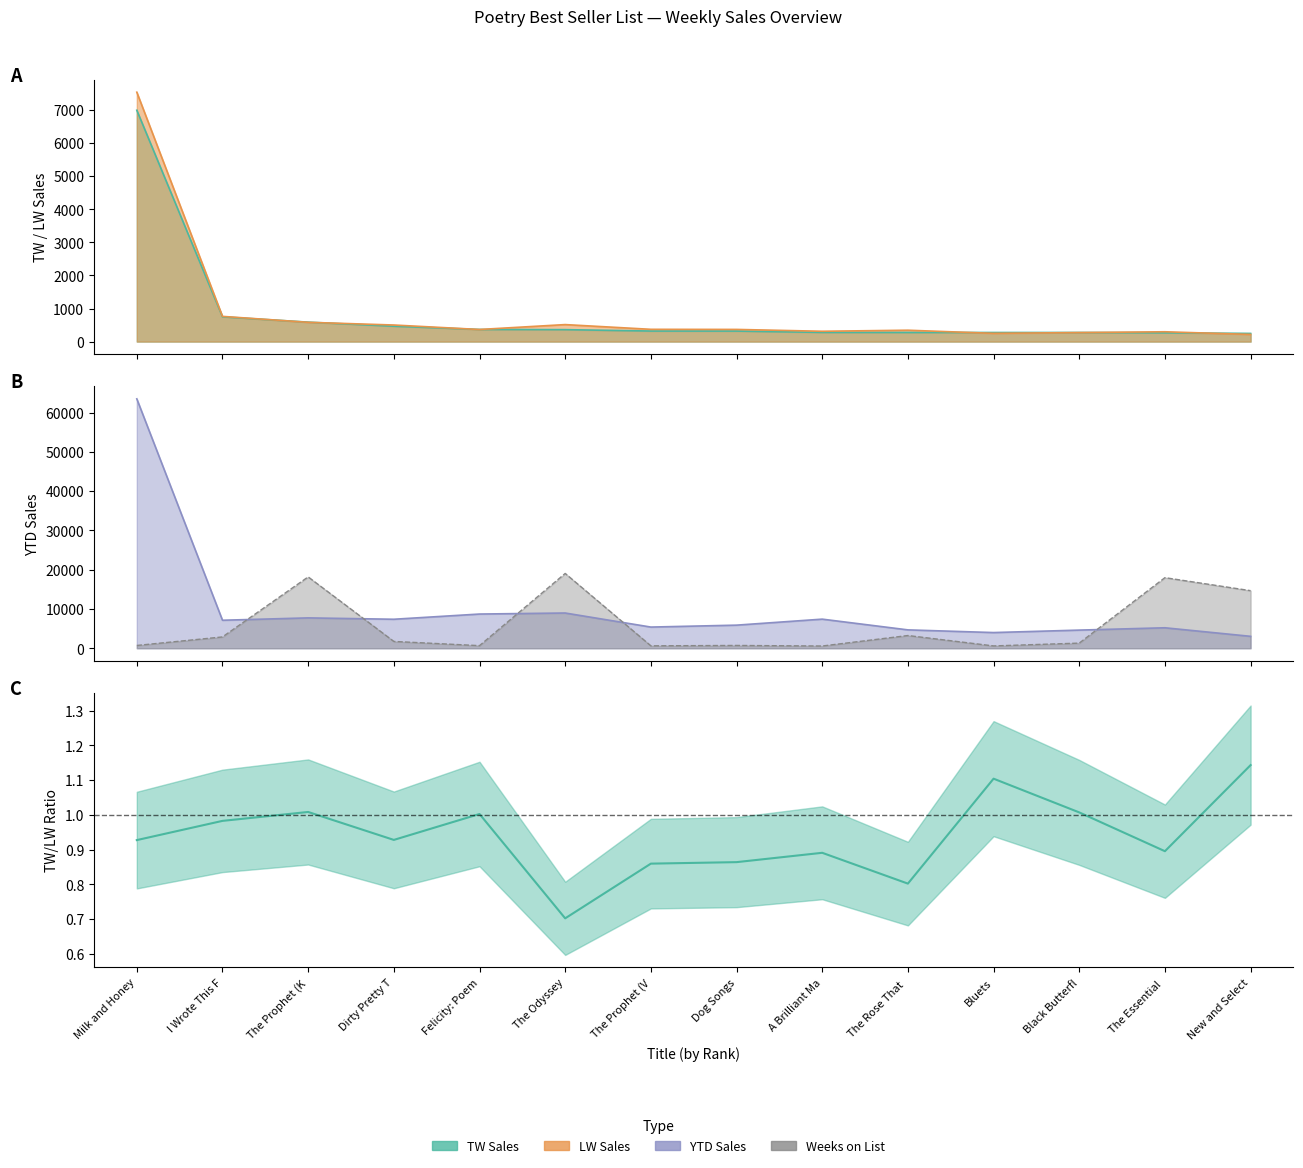

What is the change in value from The Rose That  to Bluets?

+0.3